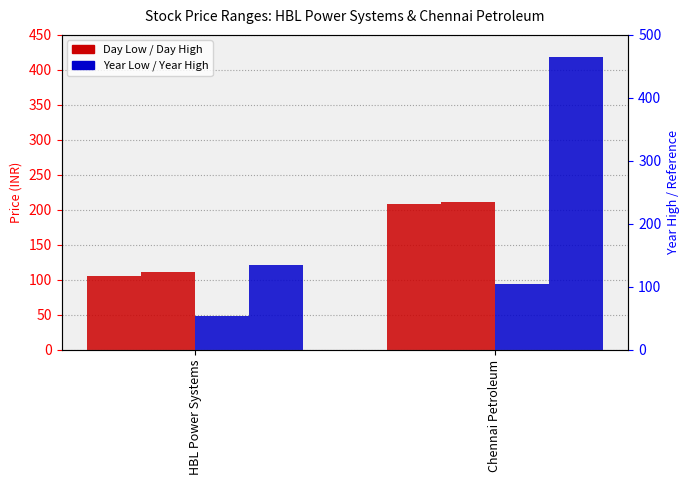

True or false: Day Low has a value of 53.6 at HBL Power Systems.

False